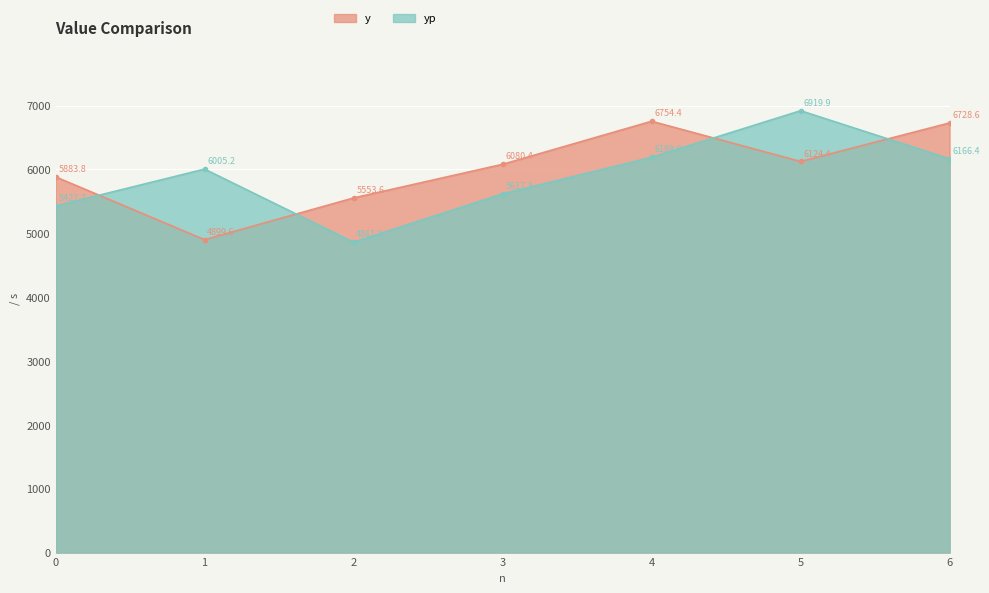

What is the value of the y point at the 5th from the left?

6754.4